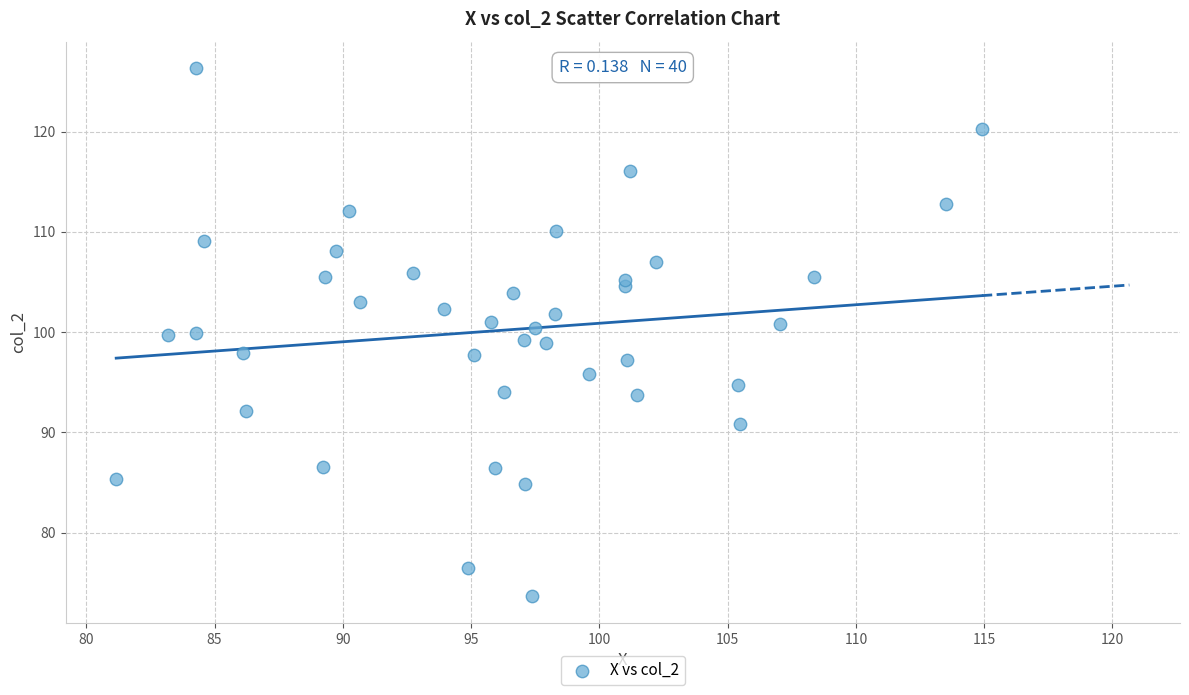

What is the range of X values (max minus min)?

33.8